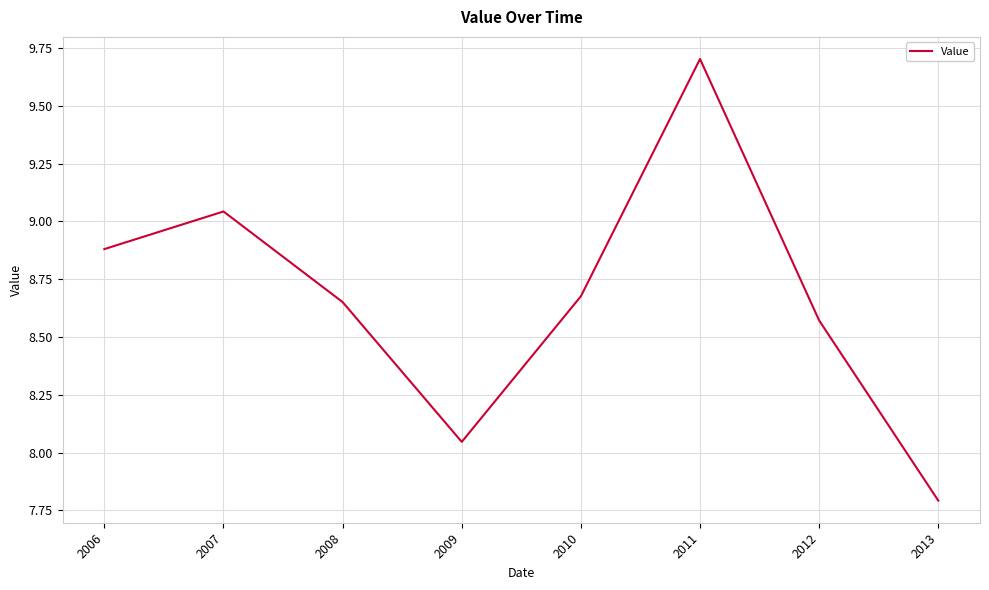

What is the difference between the values at 2013 and 2012?

0.8